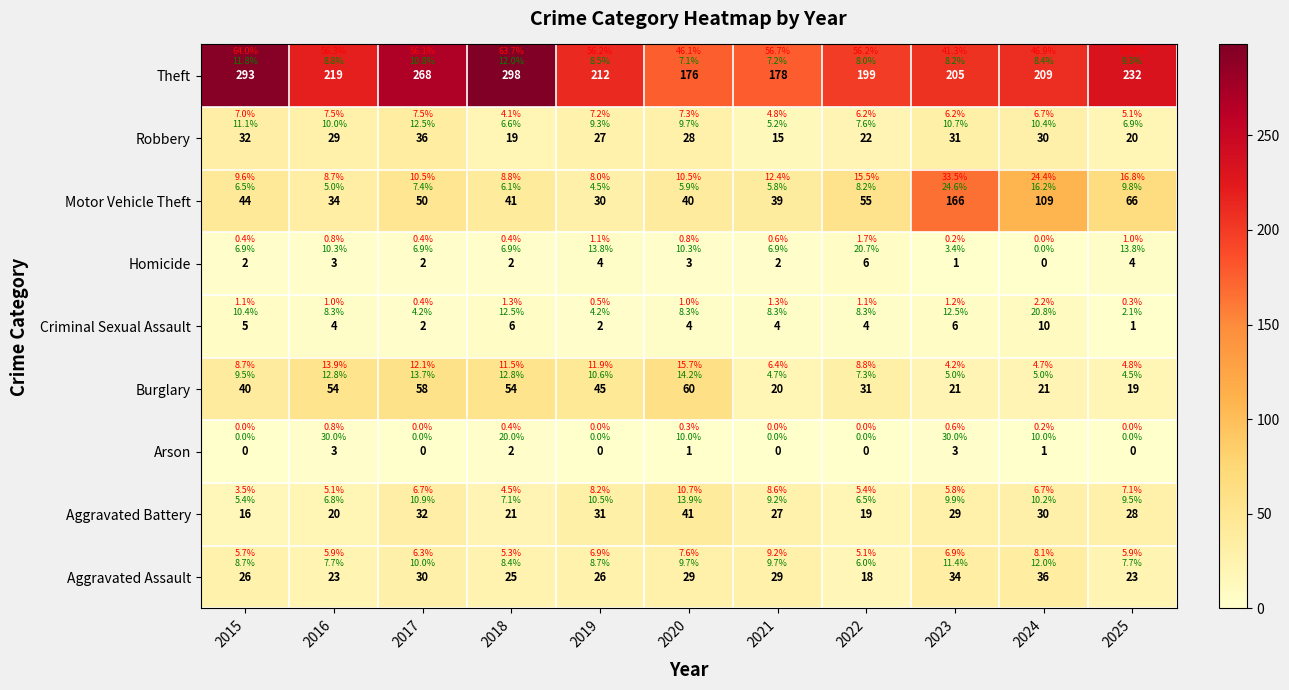

At which category does the chart reach its minimum across all series?

2015